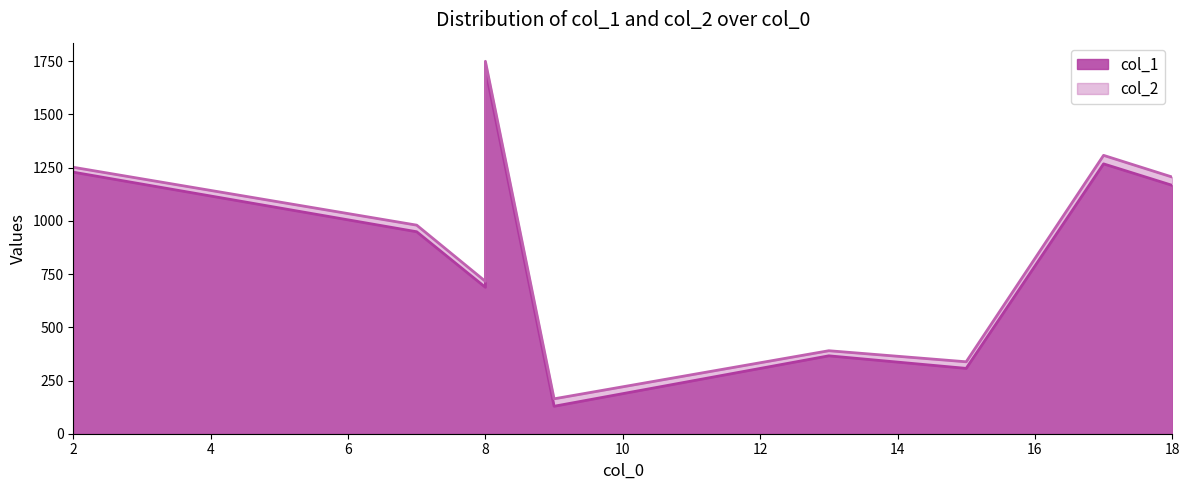

True or false: col_2 and col_1 intersect in this chart.

False